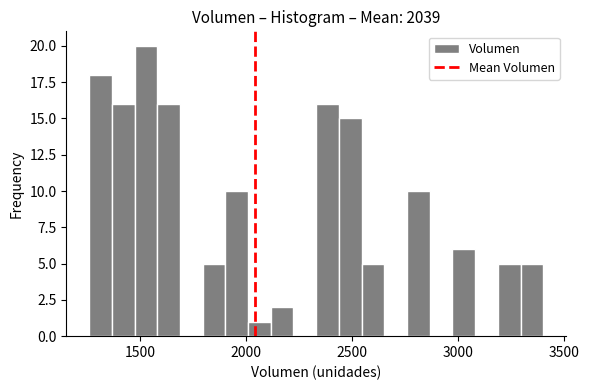

Around what value on the x-axis is the tallest bar? Give the approximate position of its centre, as read against the axis.

1550